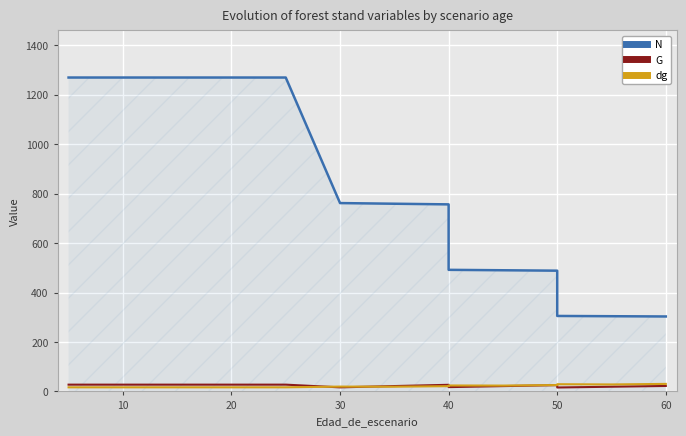

What is the difference between the maximum and minimum values in the dg series?

13.9